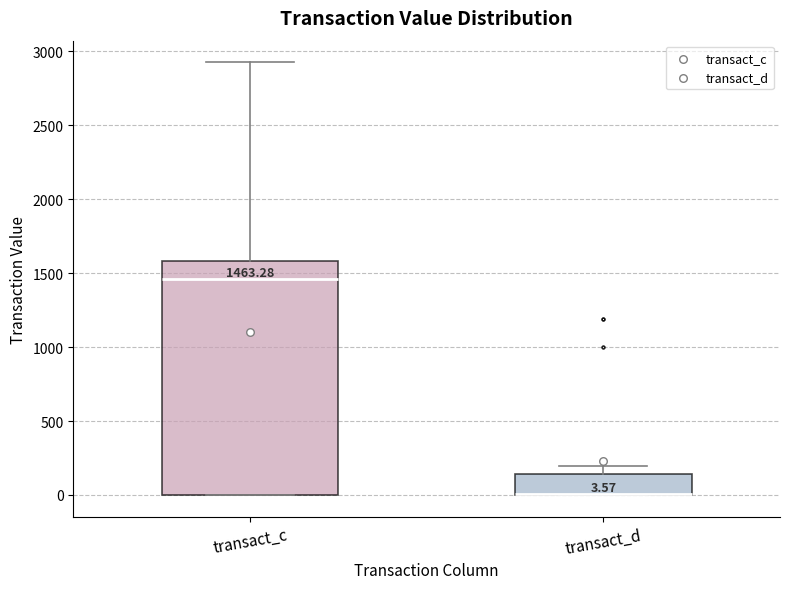

Which box is the tallest, from its lower edge to its upper edge?

transact_c